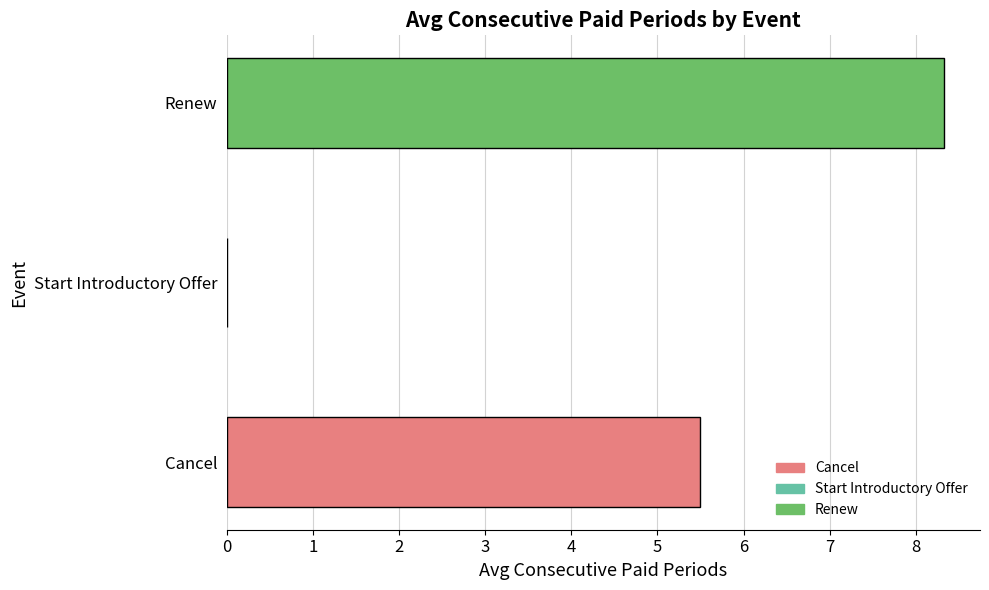

Count the number of values greater than 5.

2